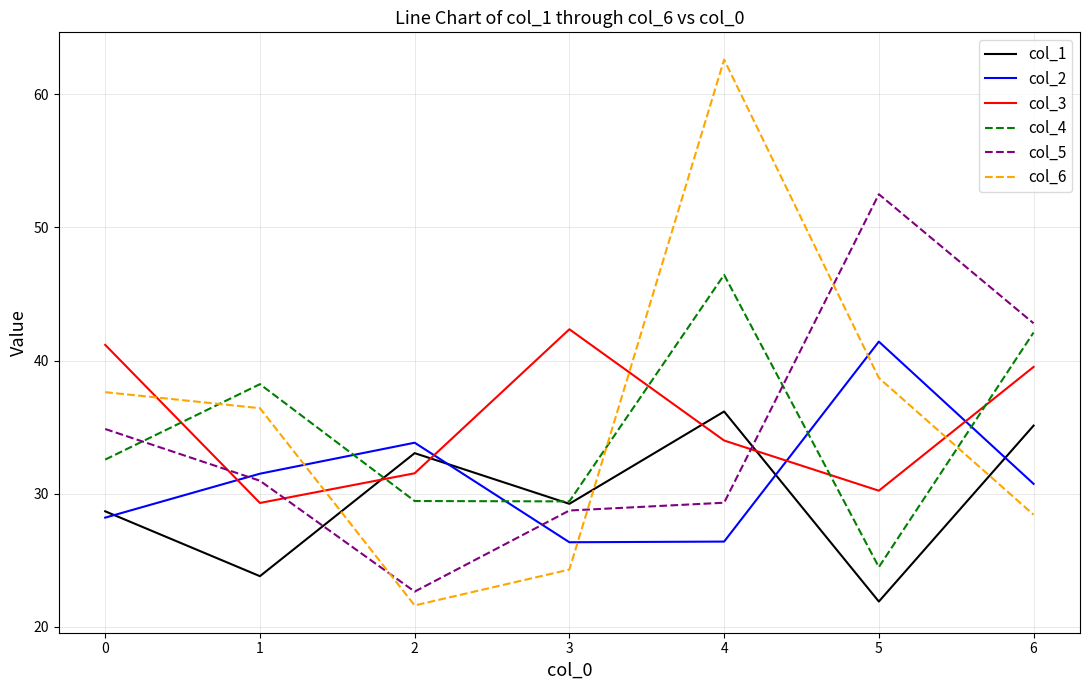

Which series changed the most between 2 and 6?

col_5